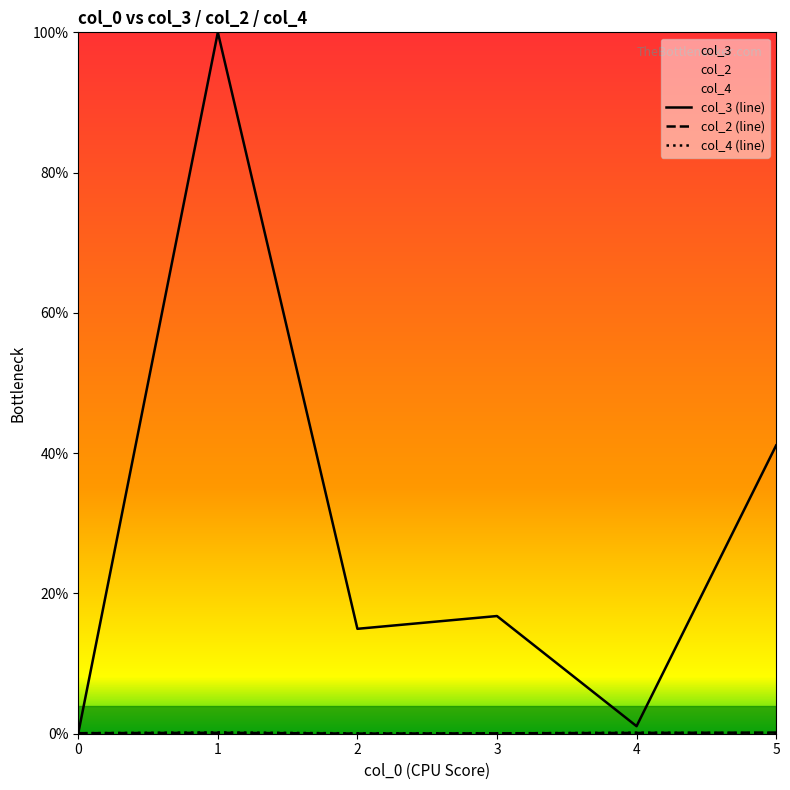

At which category does col_4 (line) reach its first local peak?

1